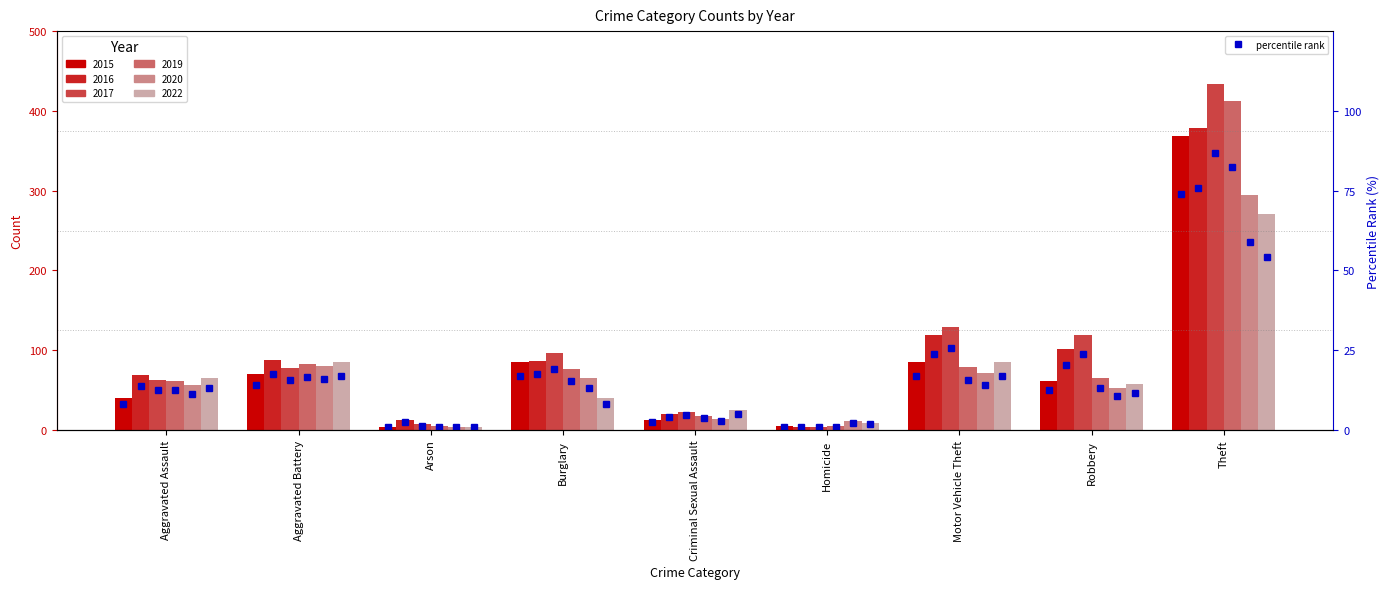

Rank the categories by value from highest to lowest.

Theft, Burglary, Motor Vehicle Theft, Aggravated Battery, Robbery, Aggravated Assault, Criminal Sexual Assault, Homicide, Arson